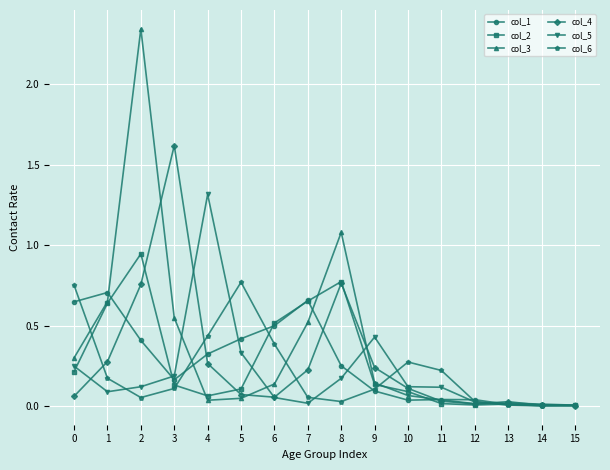

True or false: col_5 has a value of 0.0 at 15.

True